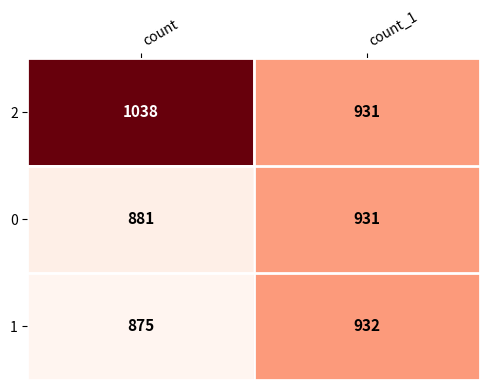

Which series has the widest spread of values?

2